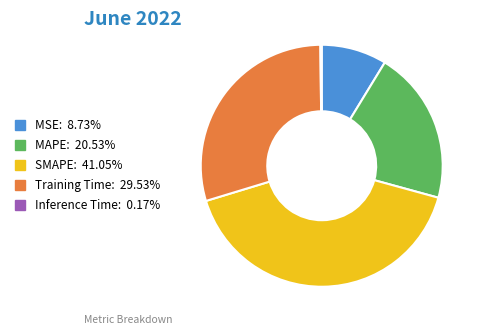

What is the largest slice in the pie chart?

SMAPE